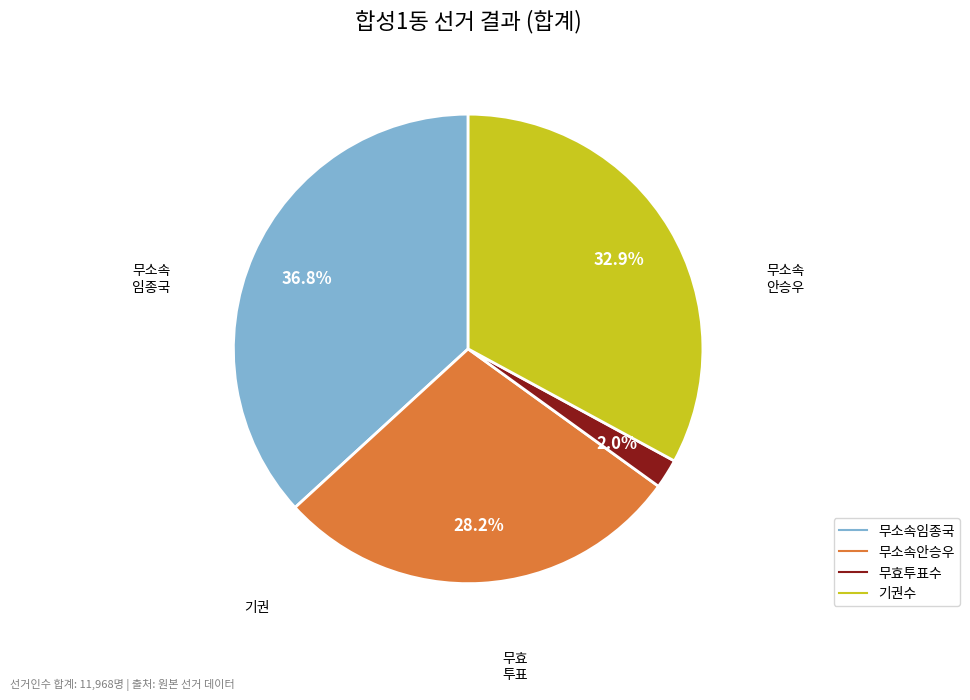

What percentage is the 기권수 slice, to the nearest percent?

33%